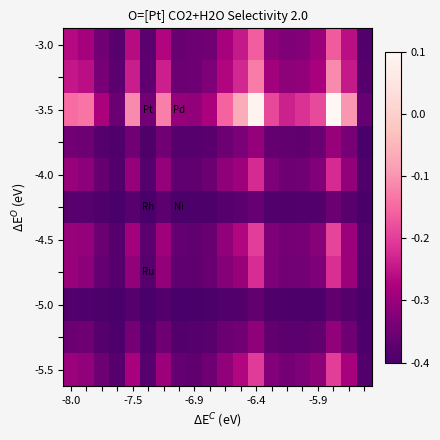

Count the number of categories in the chart.

20